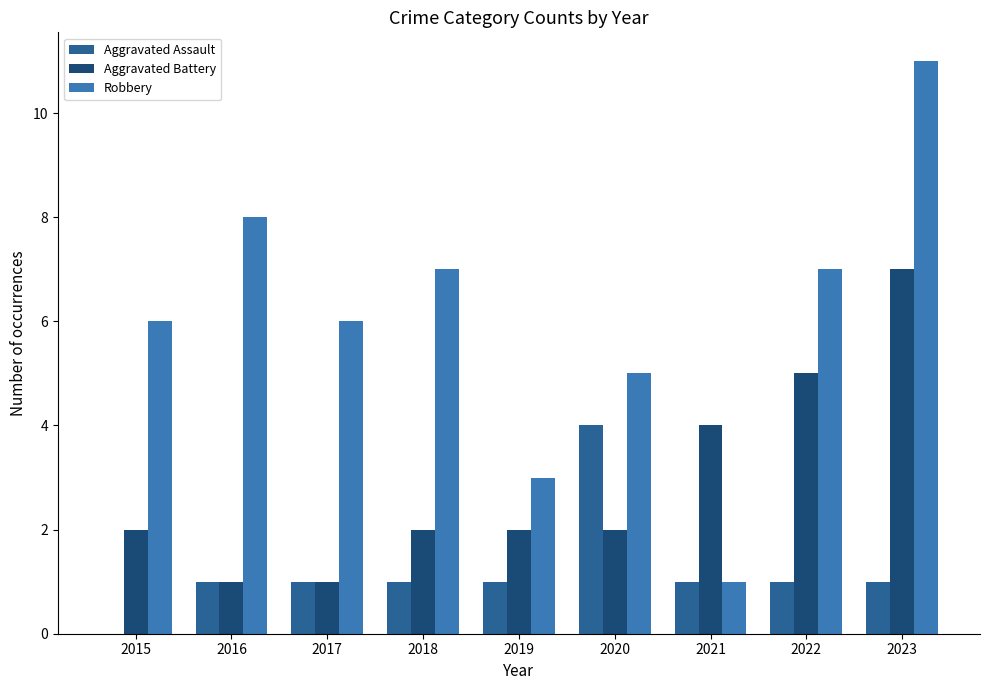

What is the total value across all series at 2021?

6